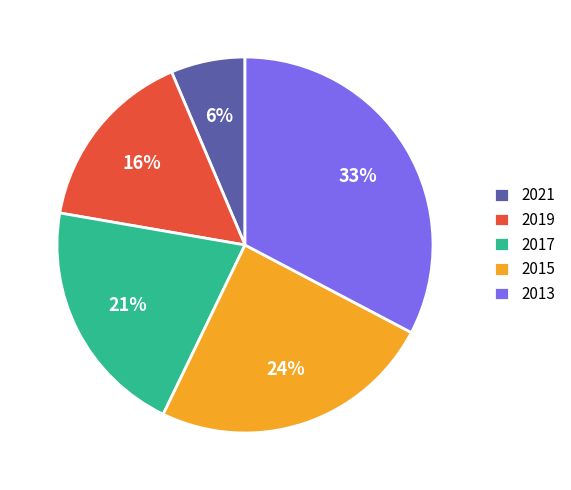

What percentage is the 2013 slice, to the nearest percent?

33%